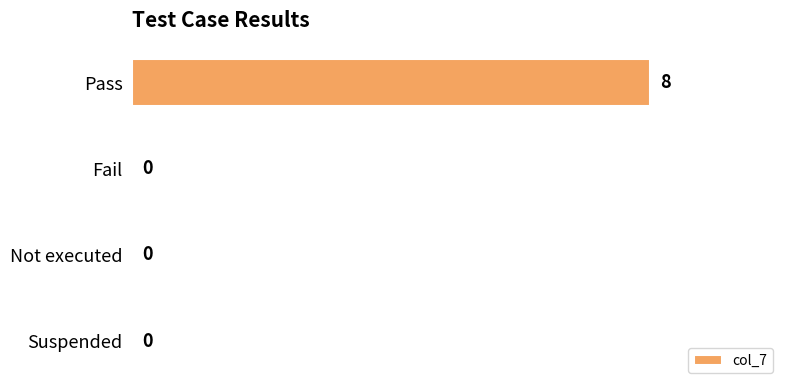

Is it true that the value at Not executed is 3?

False